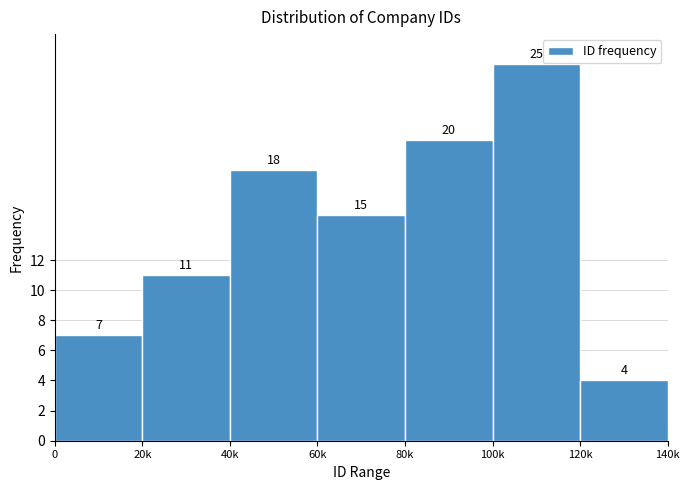

Reading right to left, transcribe all the data shown in this chart.

120k=4	100k=25	80k=20	60k=15	40k=18	20k=11	0=7